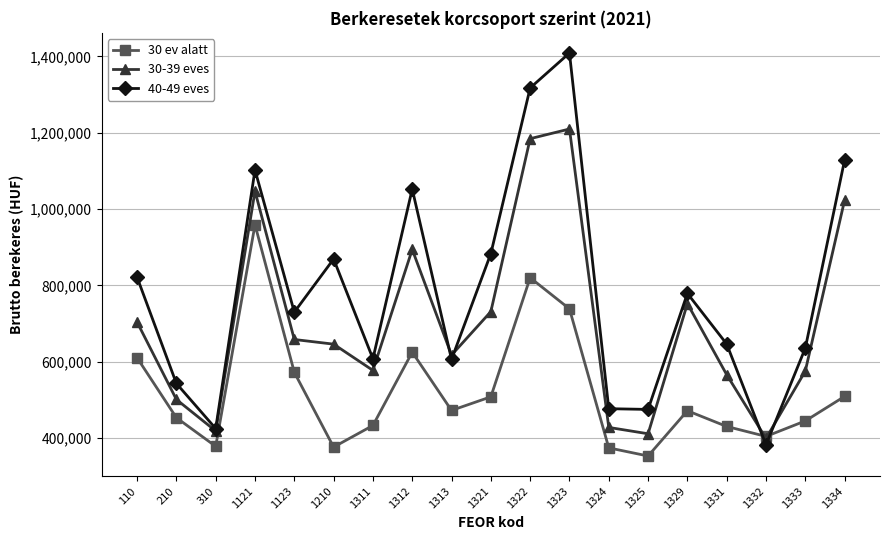

True or false: 30-39 eves has more than 2 interior local peaks.

True